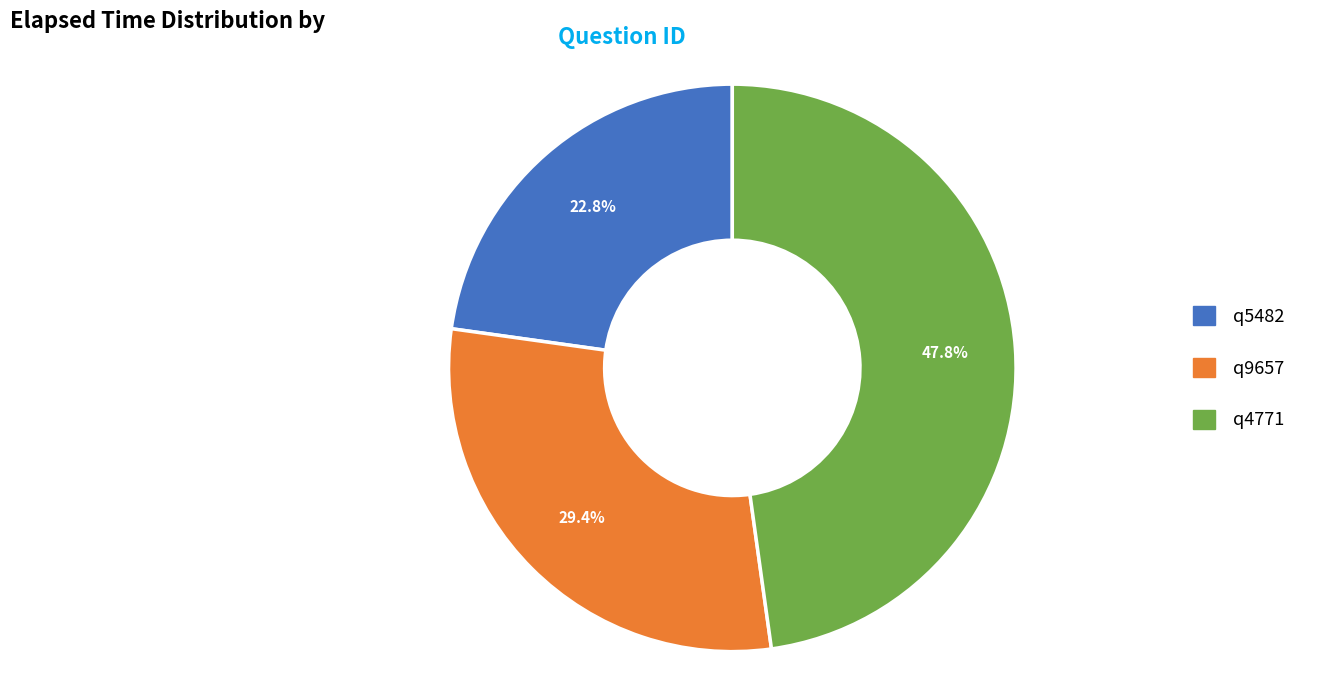

What percentage is the q9657 slice, to the nearest percent?

29%